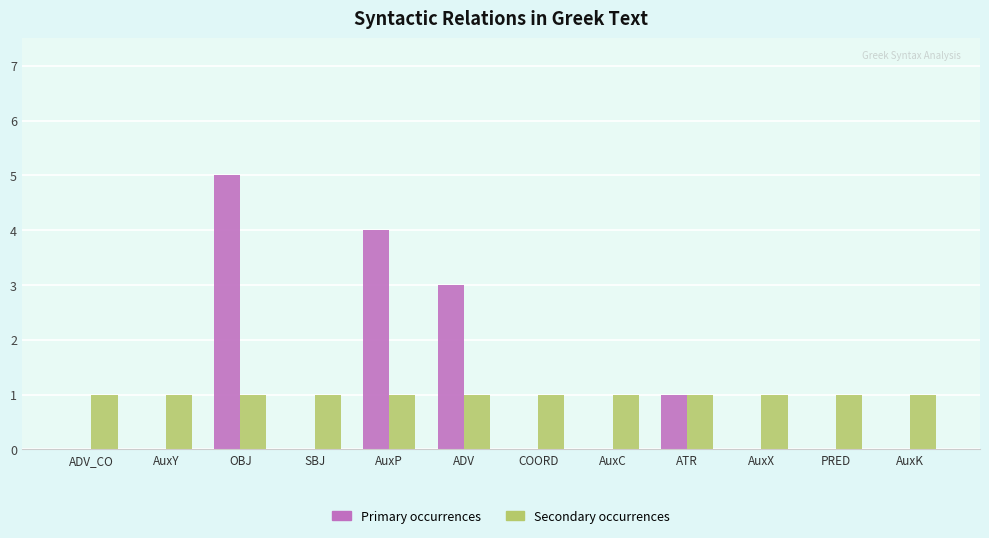

What are all the series names shown in the legend?

Primary occurrences, Secondary occurrences